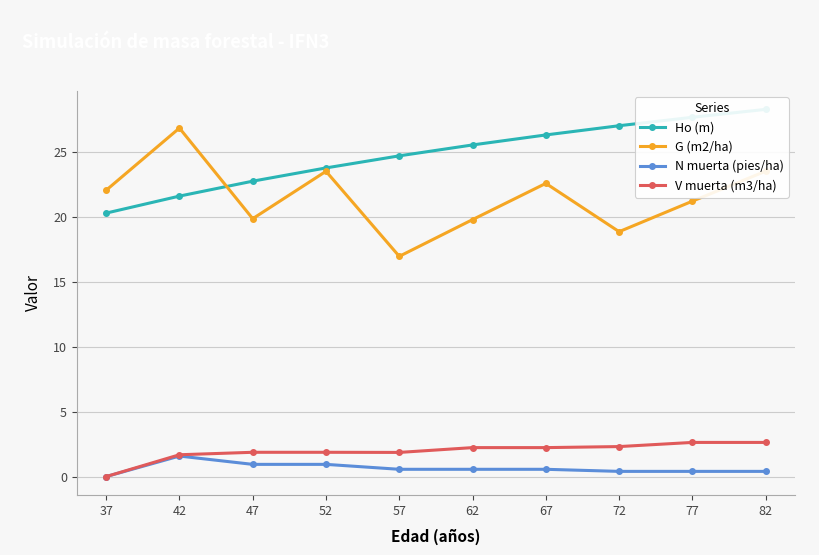

The value of V muerta (m3/ha) at 57 is 3.2. True or false?

False